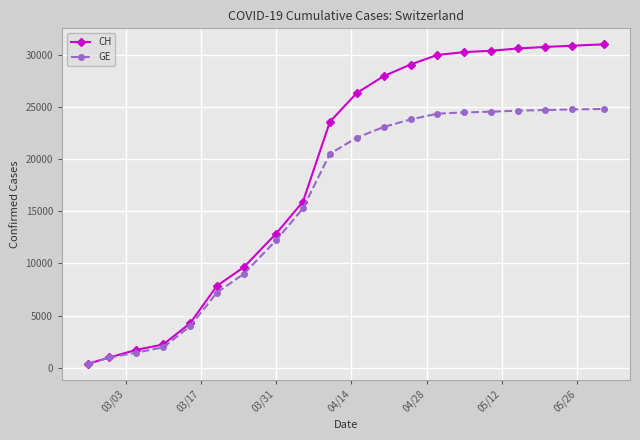

At how many categories does at least one series exceed 27358?

9